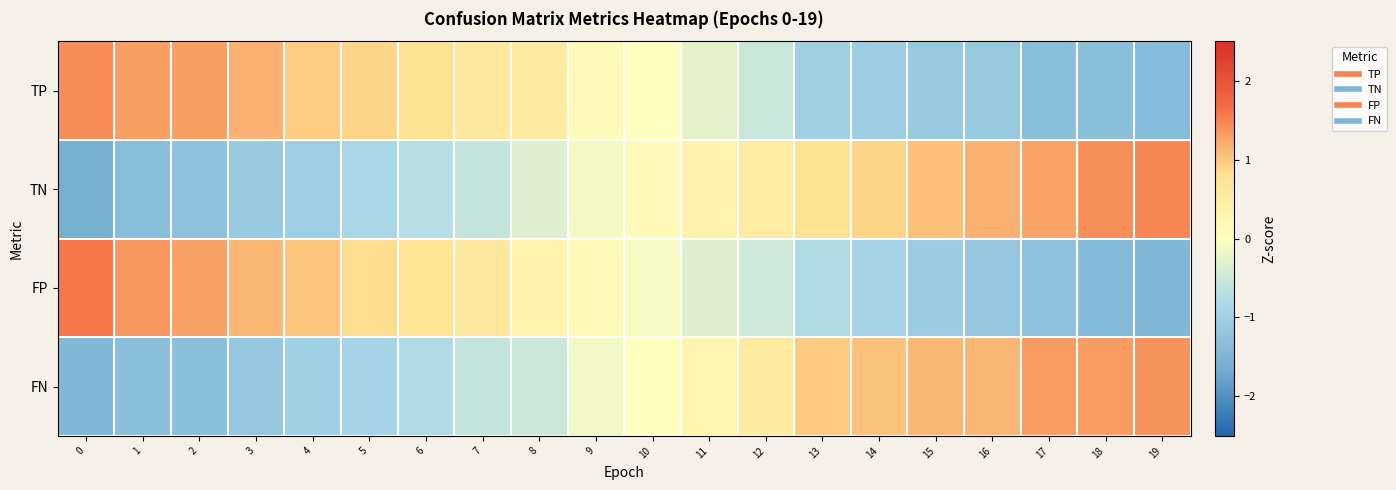

Between 15 and 17, which series saw the biggest shift?

FP